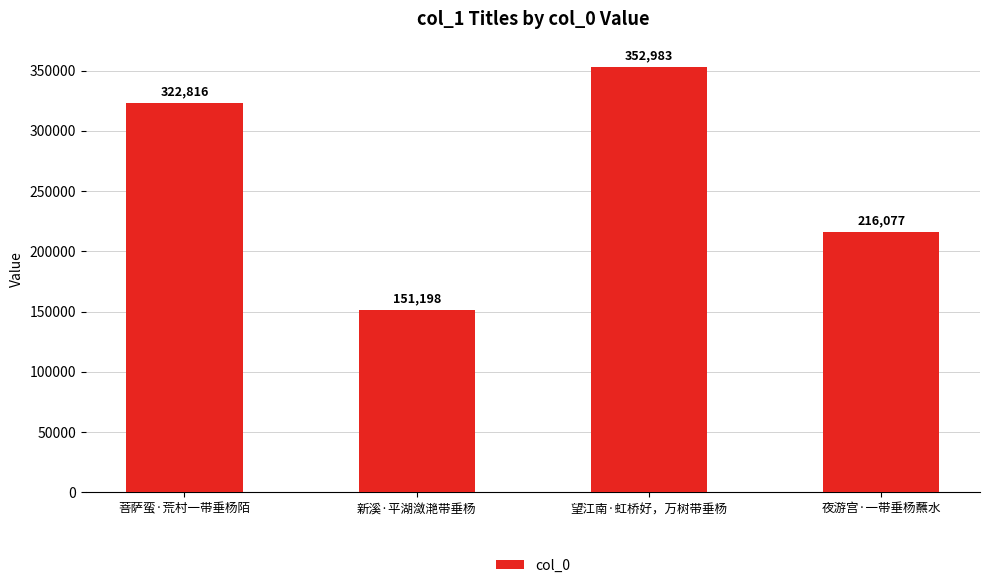

How many bars are there in total?

4